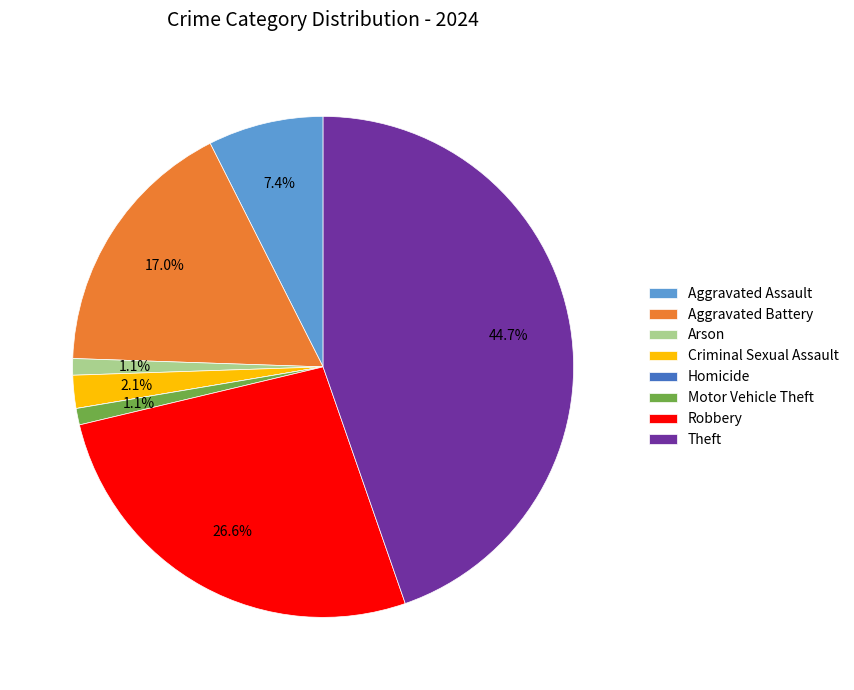

Does Criminal Sexual Assault represent more than half of the total?

No